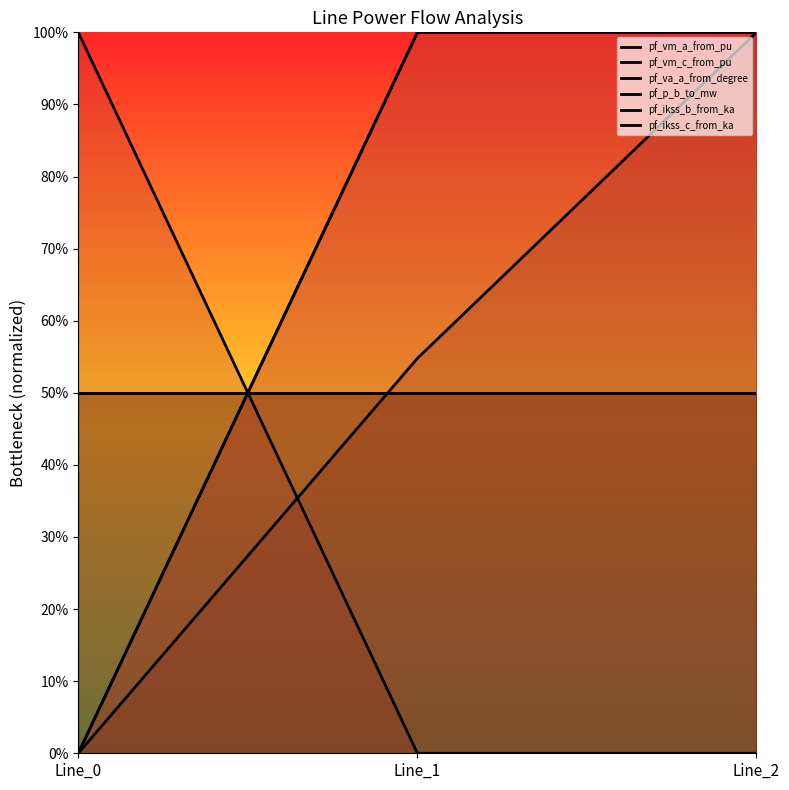

What is the difference between the highest and lowest values at Line_0?

1.0